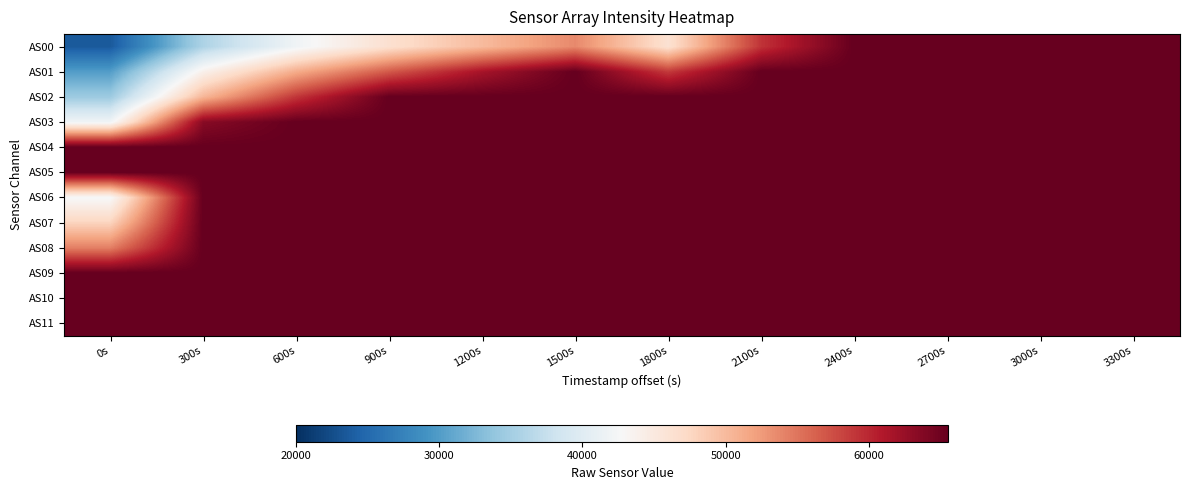

Which series has the widest spread of values?

AS00